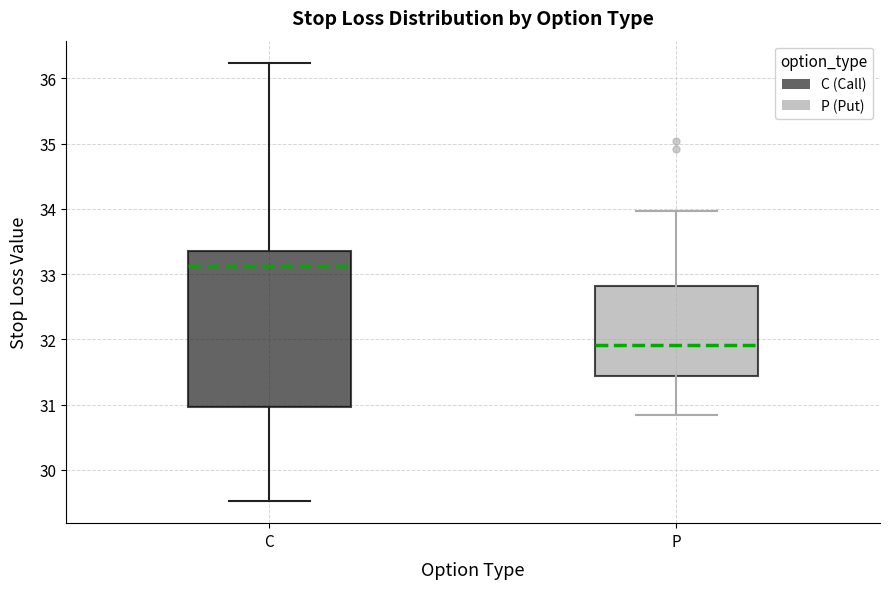

Reading left to right, transcribe this box plot: for each box, give where its median line is, the range the box spans, and where its two whiskers end, as read against the y-axis. The values are not printed on the chart, so give them approximately, as read against the axis.

C: median 33.1, box 31.0 to 33.4, whiskers 29.5 to 36.2
P: median 31.9, box 31.4 to 32.8, whiskers 30.8 to 34.0